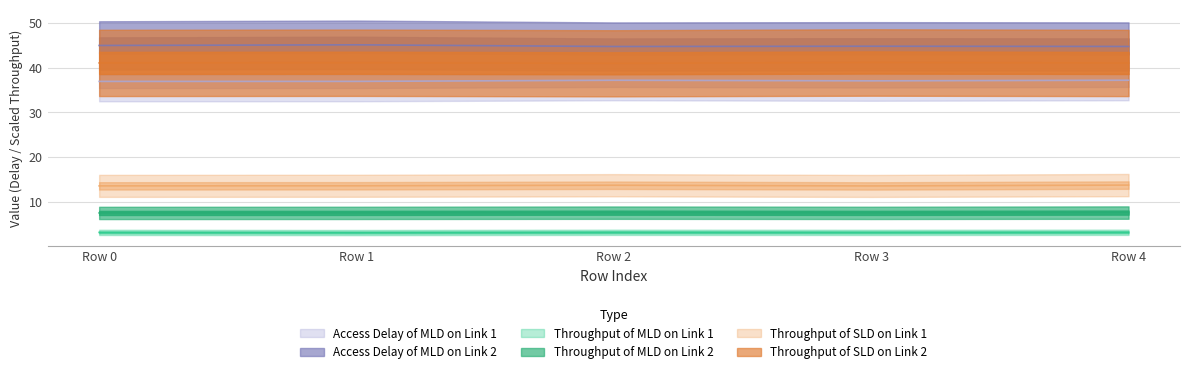

What is the total value across all series at Row 0?

147.4